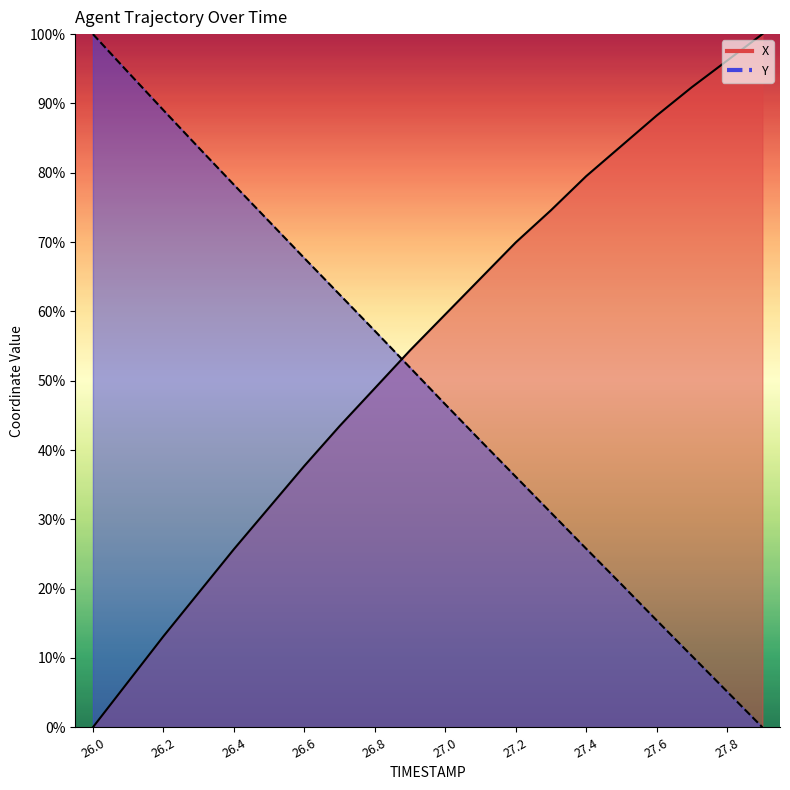

How many lines are shown in the chart?

2